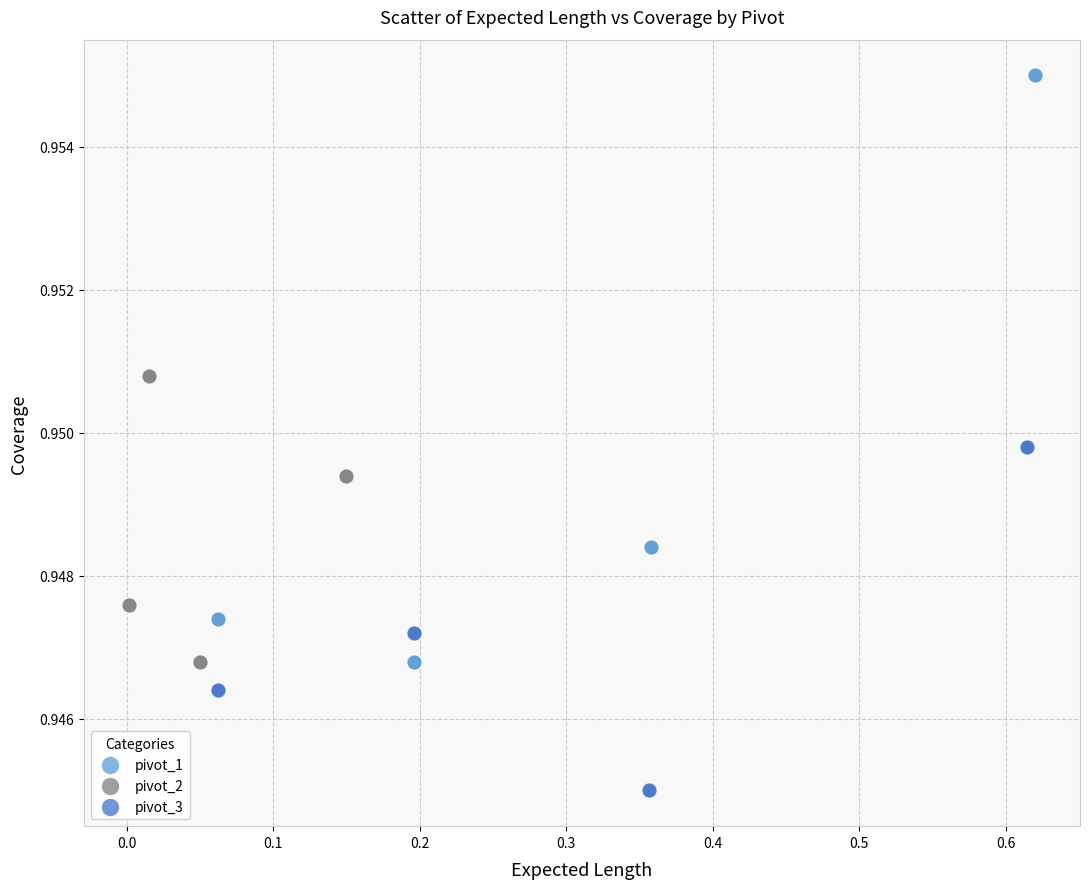

Which series reaches the minimum Y coordinate?

pivot_3